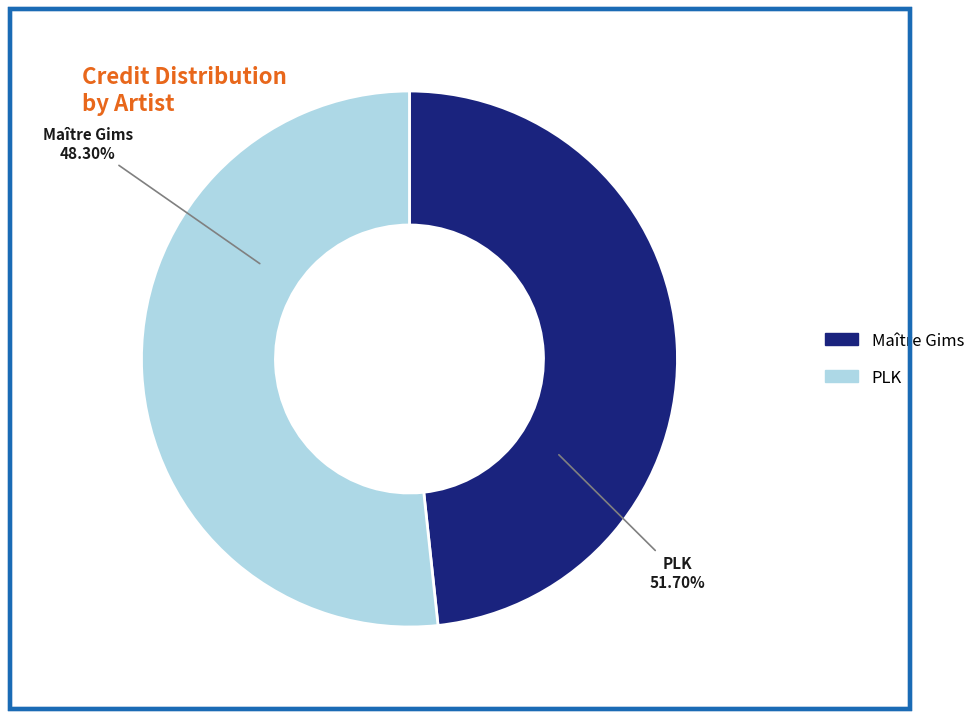

To the nearest percent, what percentage of the pie is PLK?

52%